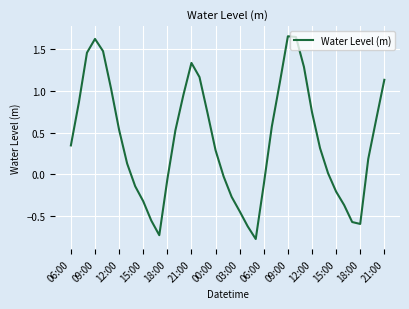

At which label does the data first exceed 0?

06:00